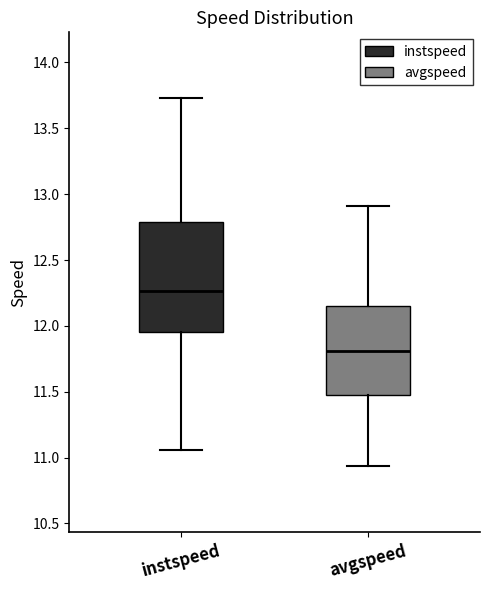

Reading left to right, transcribe this box plot: for each box, give where its median line is, the range the box spans, and where its two whiskers end, as read against the y-axis. The values are not printed on the chart, so give them approximately, as read against the axis.

instspeed: median 12.25, box 11.95 to 12.80, whiskers 11.05 to 13.75
avgspeed: median 11.80, box 11.50 to 12.15, whiskers 10.95 to 12.90